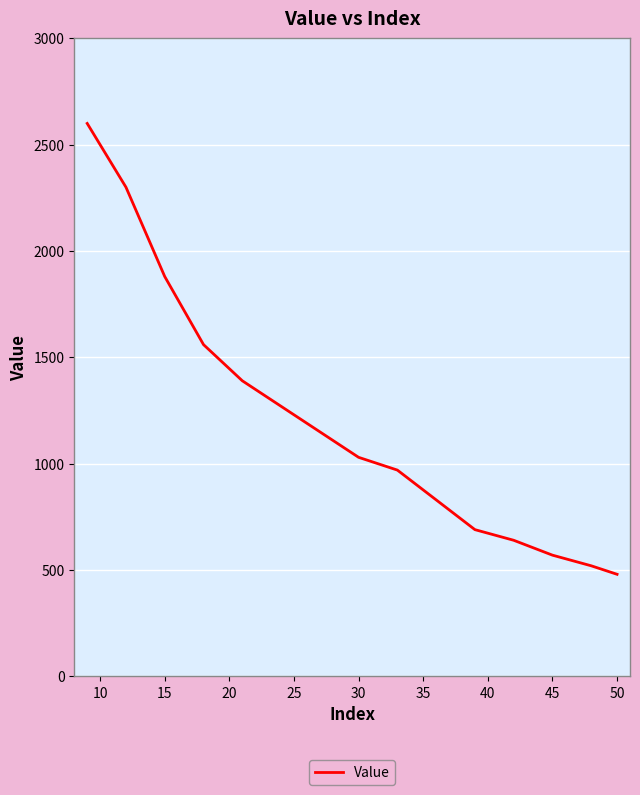

What is the maximum value shown in the chart?

2600